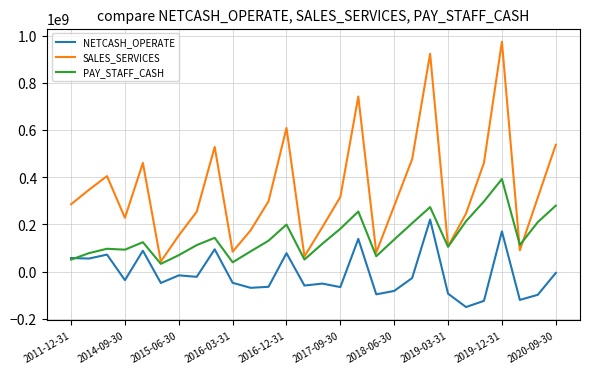

True or false: SALES_SERVICES and NETCASH_OPERATE intersect in this chart.

False